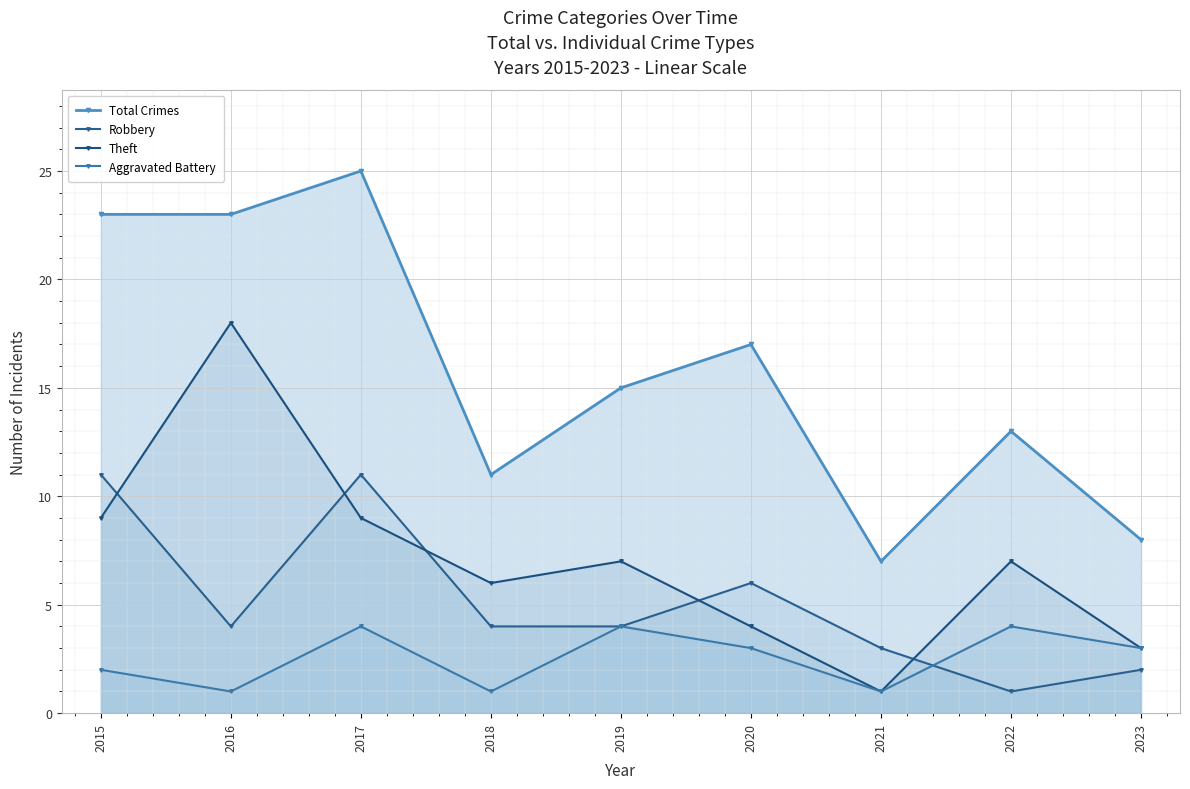

Reading right to left, transcribe all the data shown in this chart.

Total Crimes: 2023=8	2022=13	2021=7	2020=17	2019=15	2018=11	2017=25	2016=23	2015=23
Robbery: 2023=2	2022=1	2021=3	2020=6	2019=4	2018=4	2017=11	2016=4	2015=11
Theft: 2023=3	2022=7	2021=1	2020=4	2019=7	2018=6	2017=9	2016=18	2015=9
Aggravated Battery: 2023=3	2022=4	2021=1	2020=3	2019=4	2018=1	2017=4	2016=1	2015=2